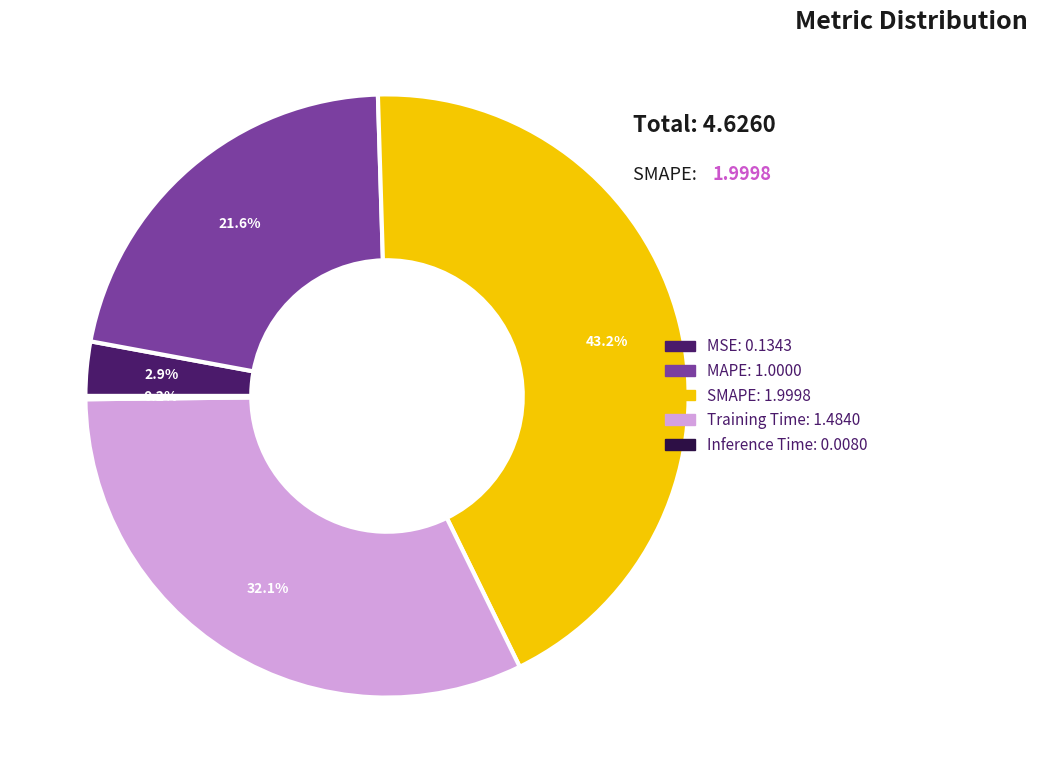

What portion of the pie excludes MSE?

97.1%